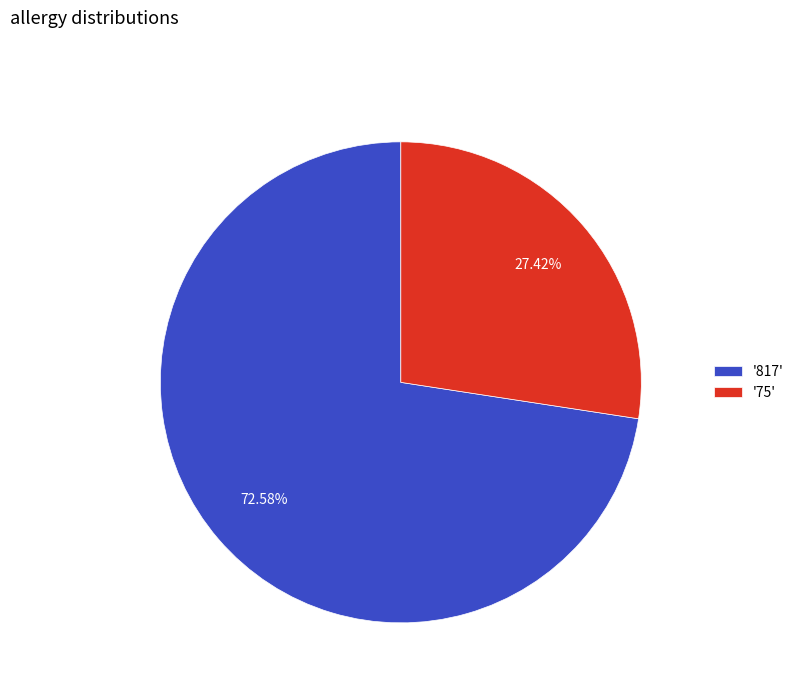

Approximately how many times larger is the value at '75' compared to '817'?

0.4